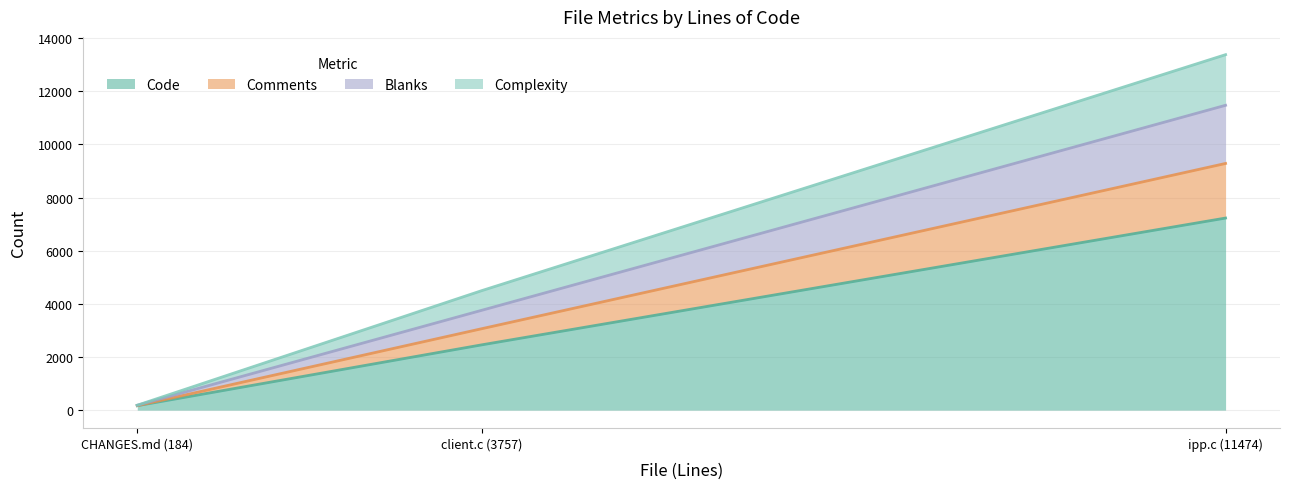

What is the difference between the second highest and minimum values in the Complexity series?

740